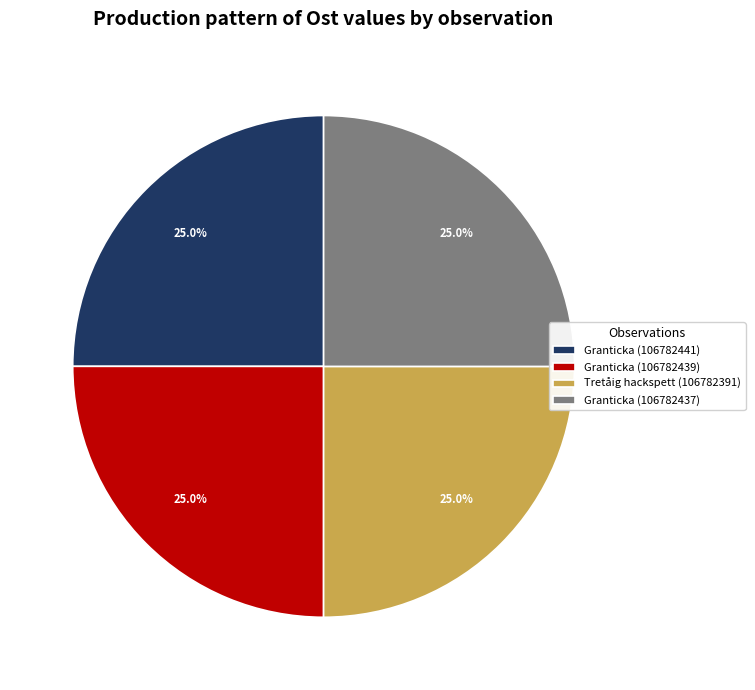

Is Granticka (106782437) the majority of the pie?

No